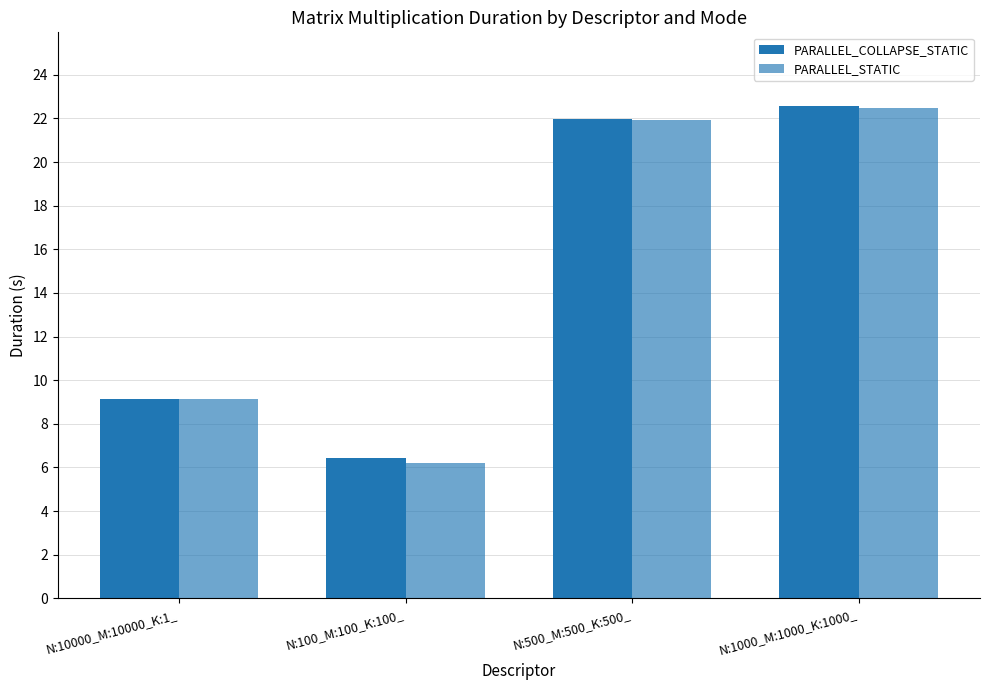

What is the sum of all PARALLEL_STATIC values?

59.7